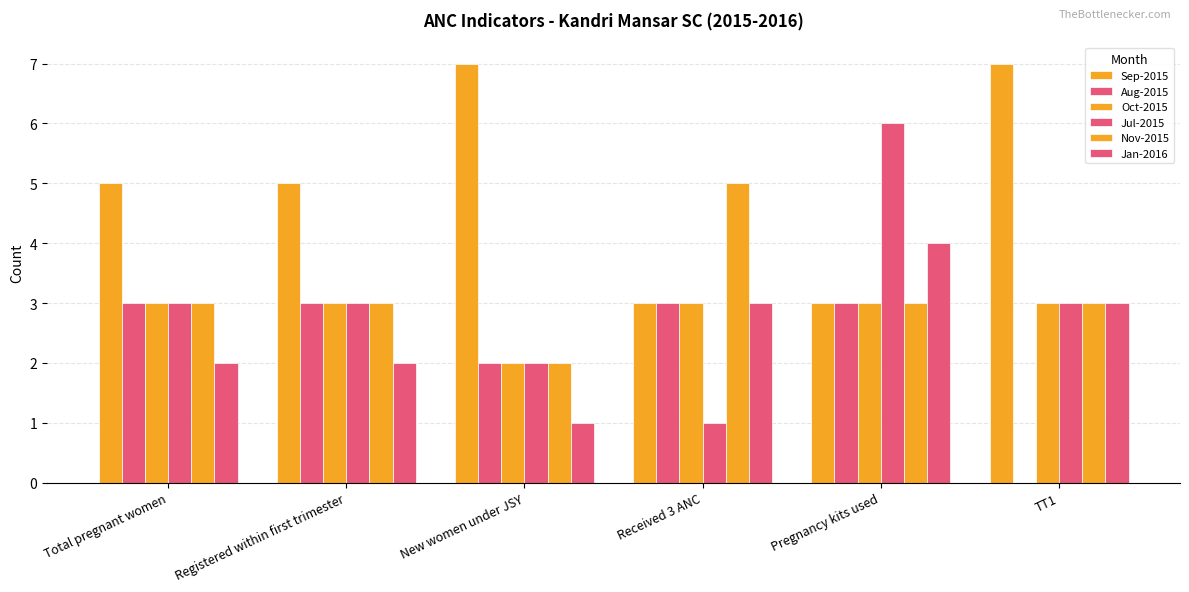

What is the value of the Oct-2015 bar at the 4th from the left?

3